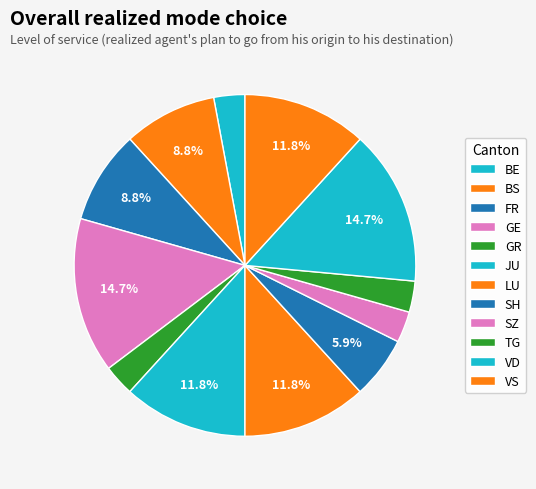

Count the number of slices in the pie.

12